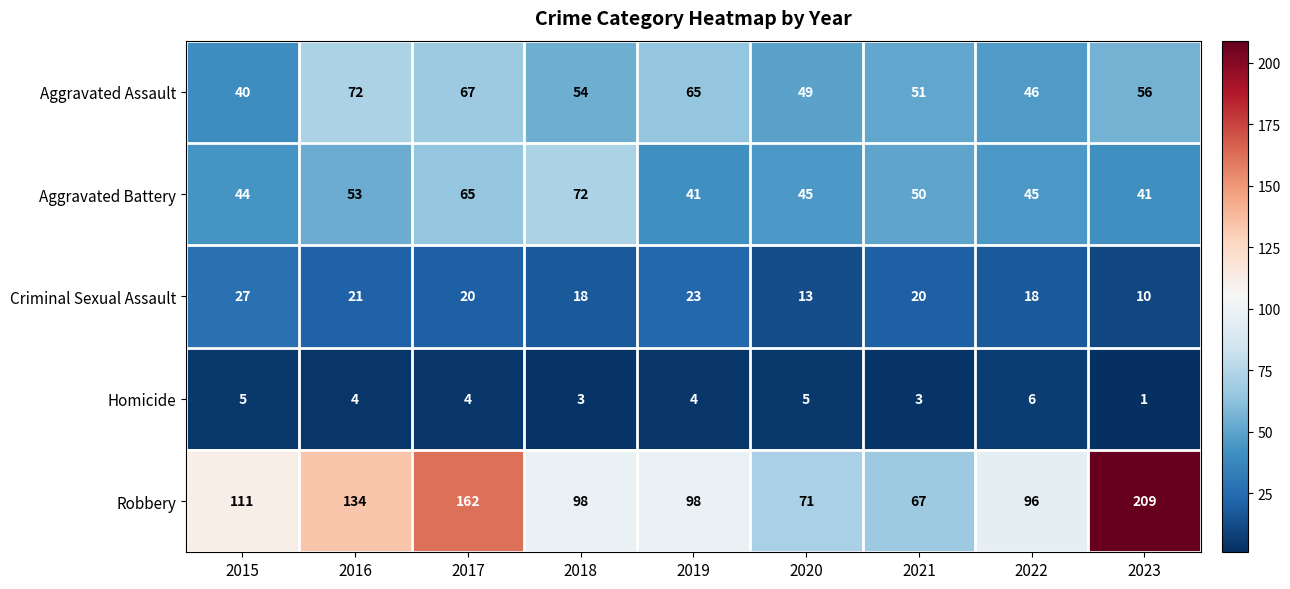

At which label does Homicide reach its peak?

2022